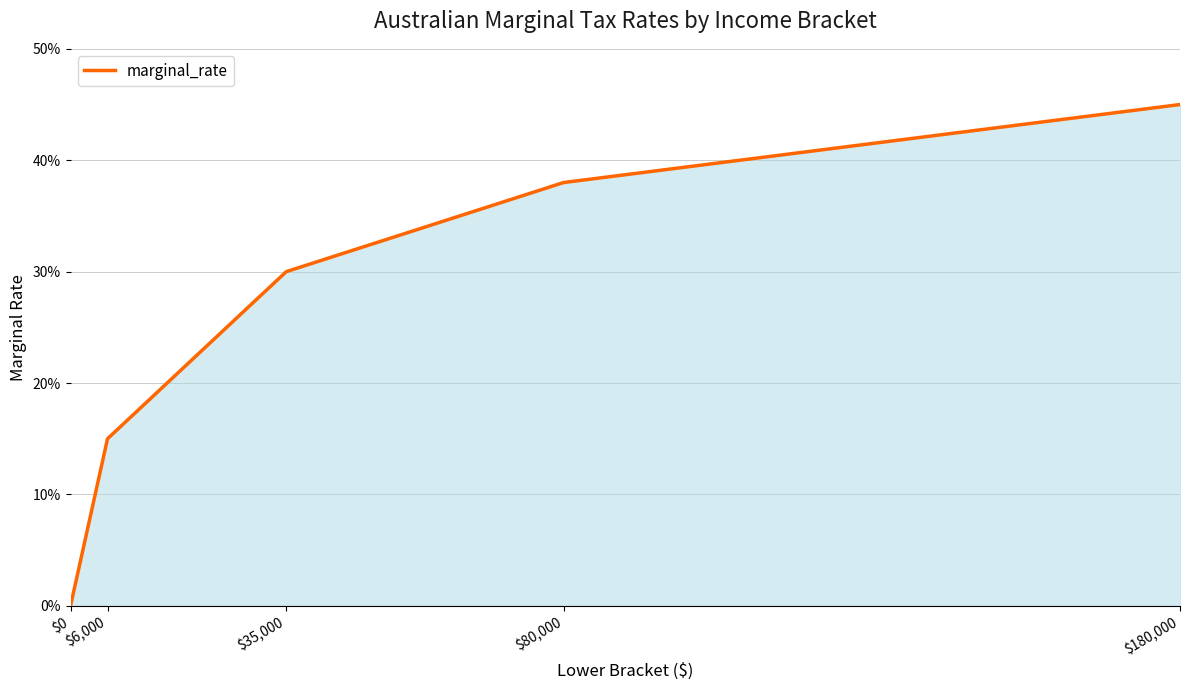

Does the chart have visible grid lines?

Yes